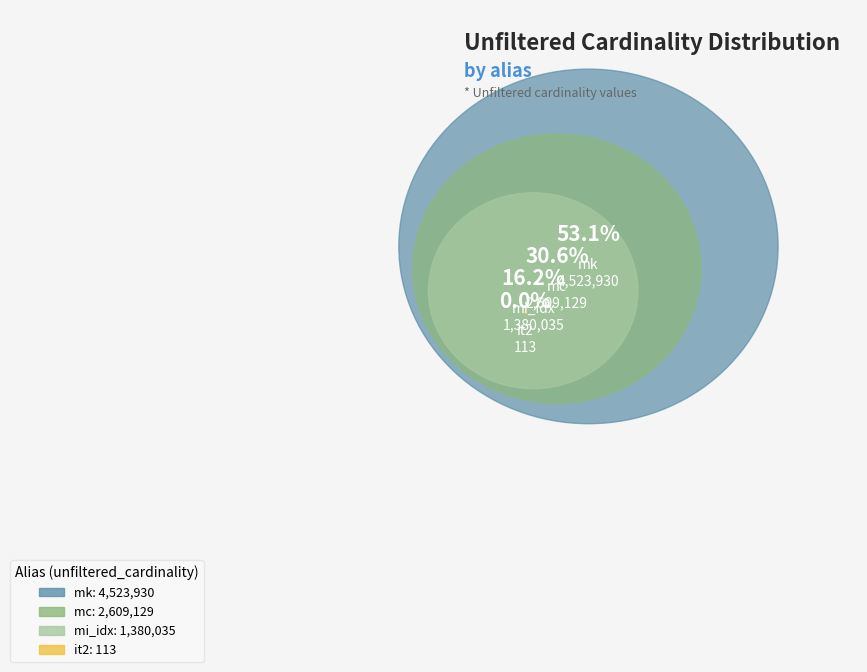

Does any single category account for the majority?

Yes